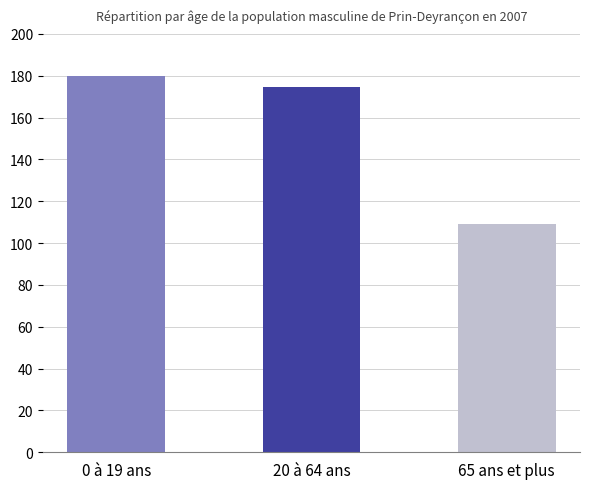

What is the change in value from 0 à 19 ans to 20 à 64 ans?

-5.2